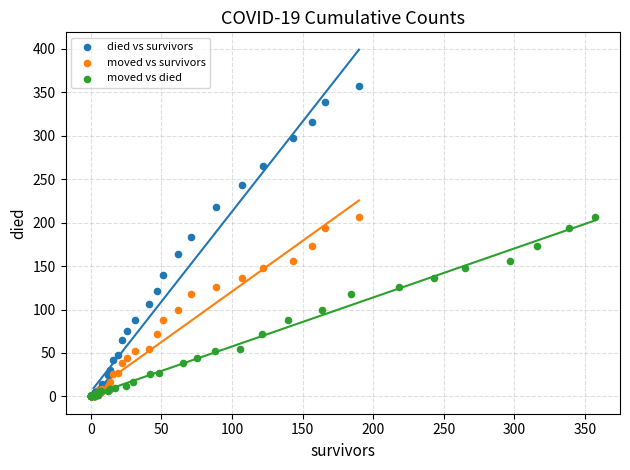

Which series has the largest Y range (max minus min)?

died vs survivors